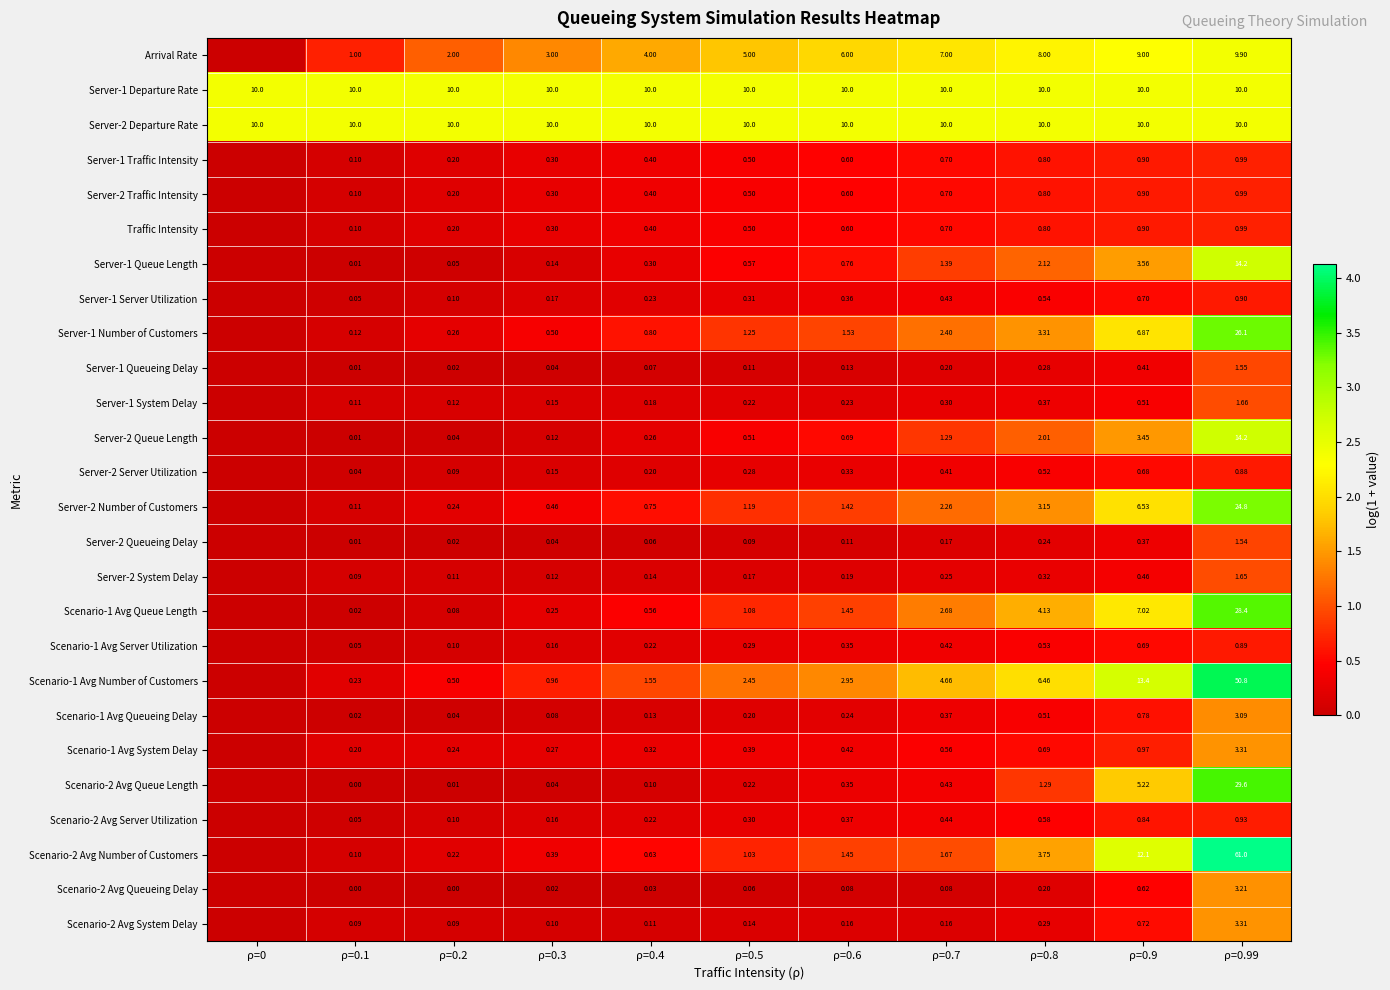

Which series changed the most between ρ=0.3 and ρ=0.5?

Arrival Rate